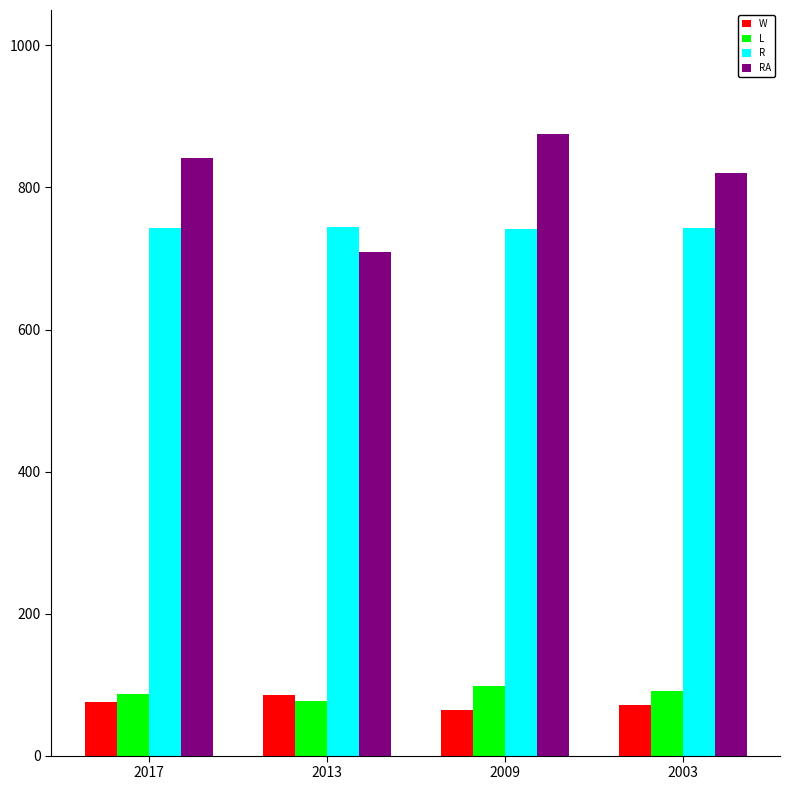

The R series shows 743 at 2017. True or false?

True